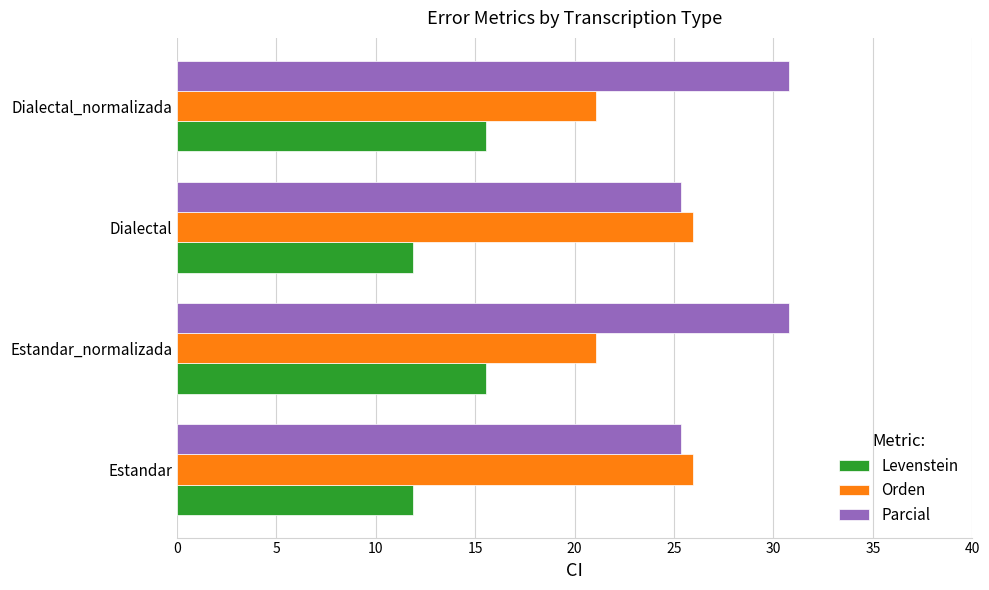

Which series has the largest total across all categories?

Parcial